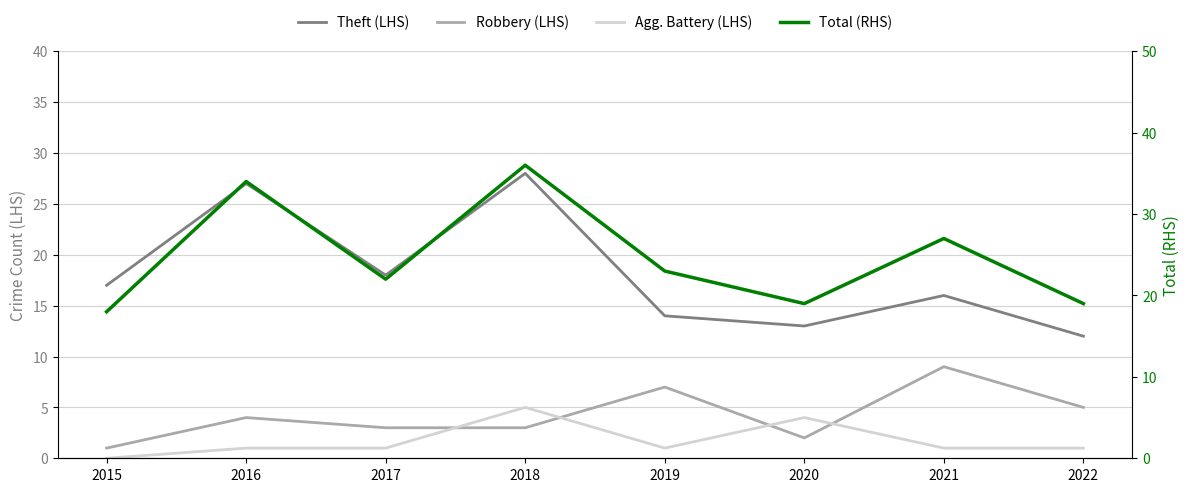

Where does the Agg. Battery (LHS) series first go above 1?

2018